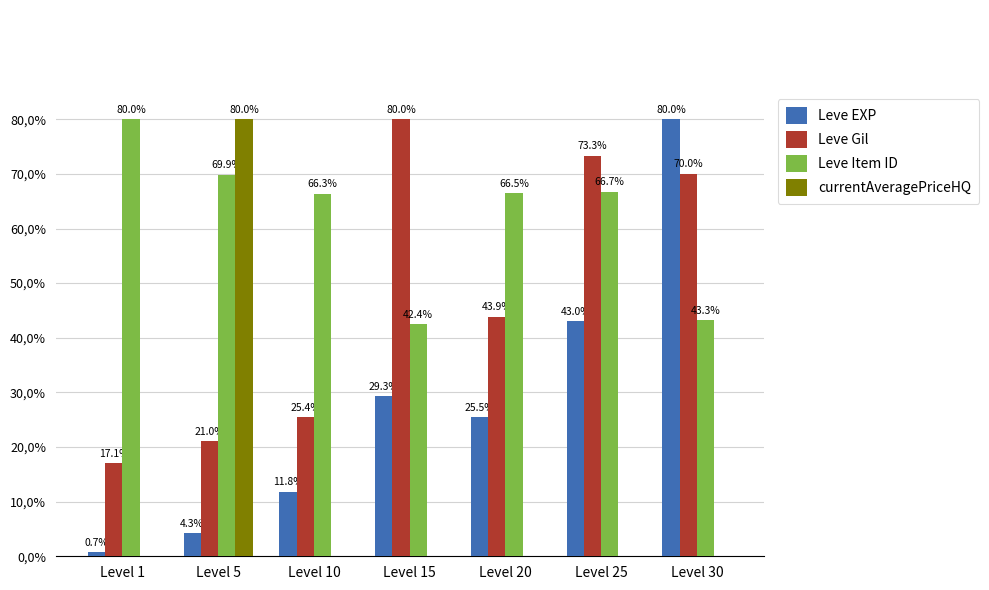

At which label does Leve EXP reach its minimum?

Level 1